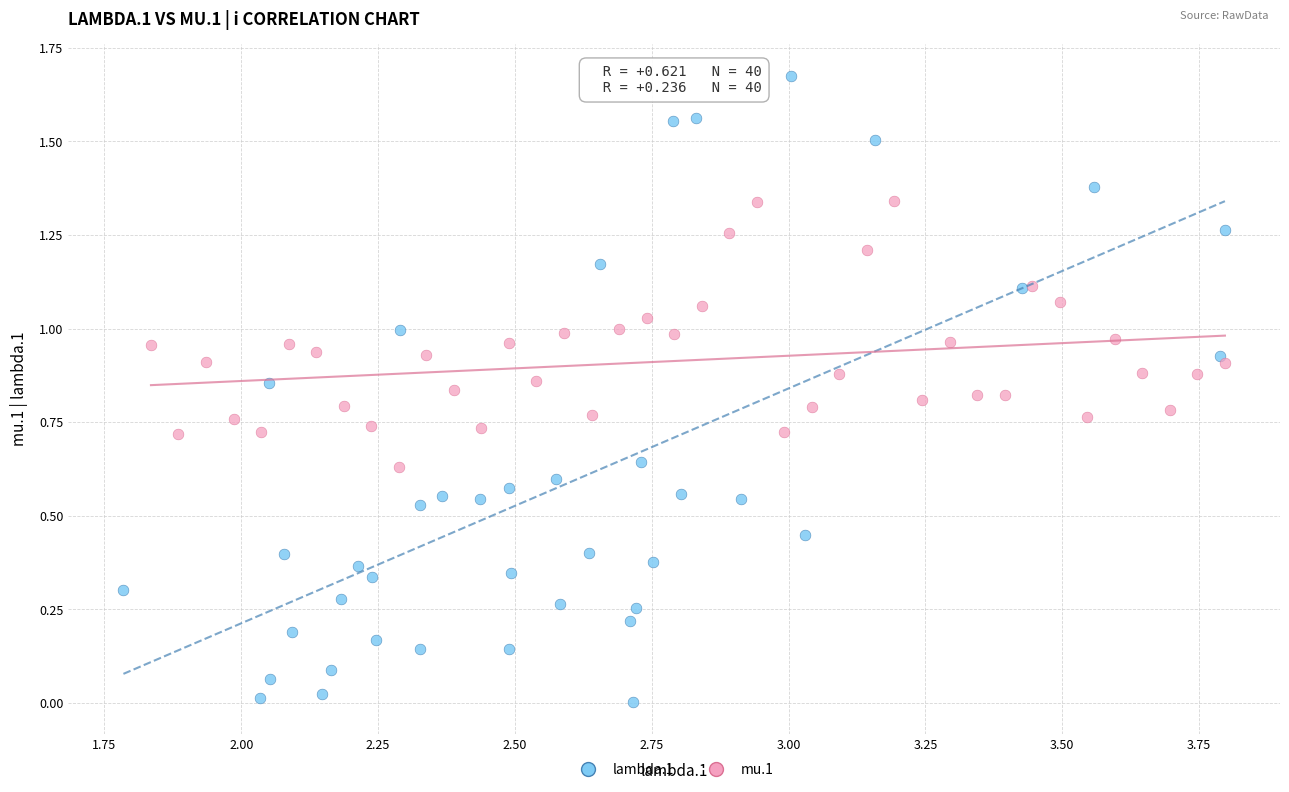

Which series reaches the maximum Y coordinate?

lambda.1